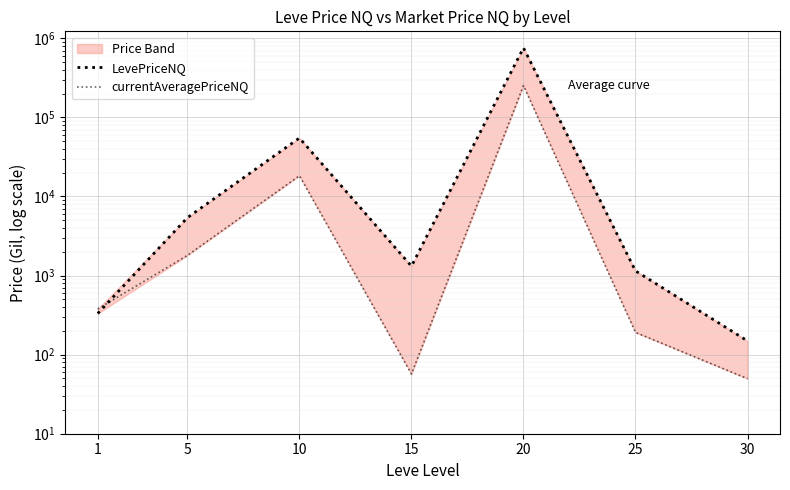

What is the value of the LevePriceNQ point at the 4th from the left?

1315.2